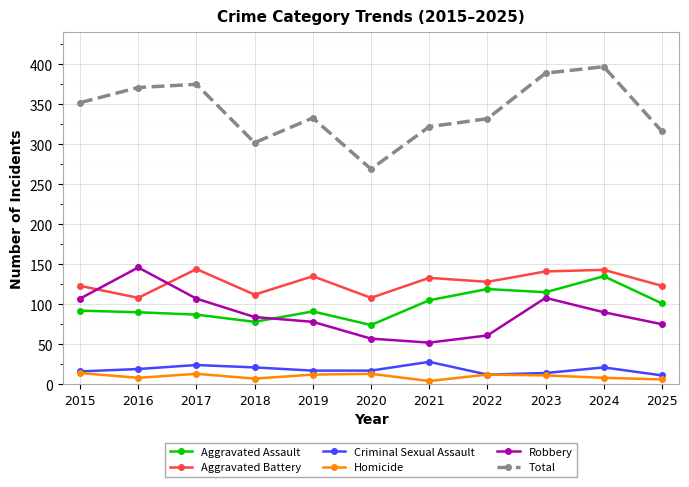

Rank the series at 2021 from highest to lowest value.

Total, Aggravated Battery, Aggravated Assault, Robbery, Criminal Sexual Assault, Homicide